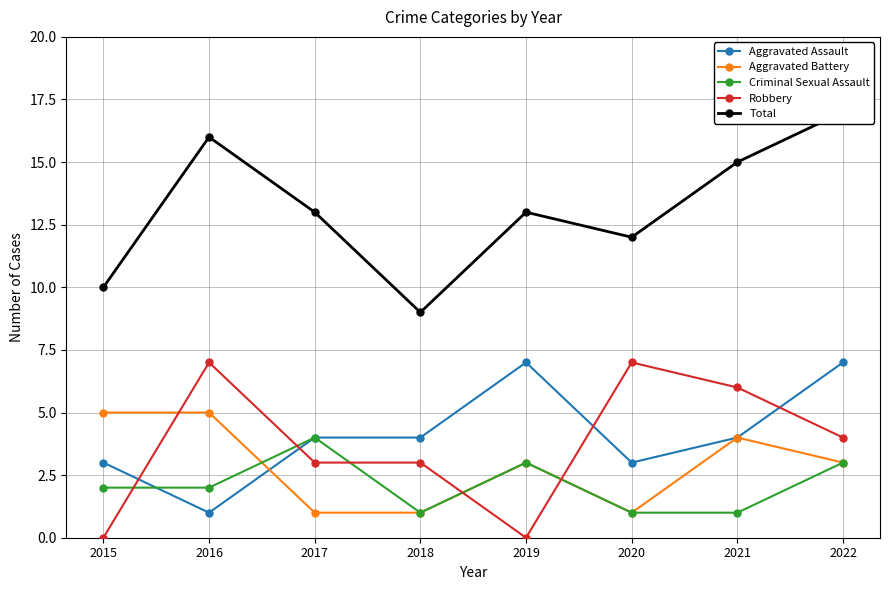

Between 2020 and 2021, which series saw the biggest shift?

Aggravated Battery